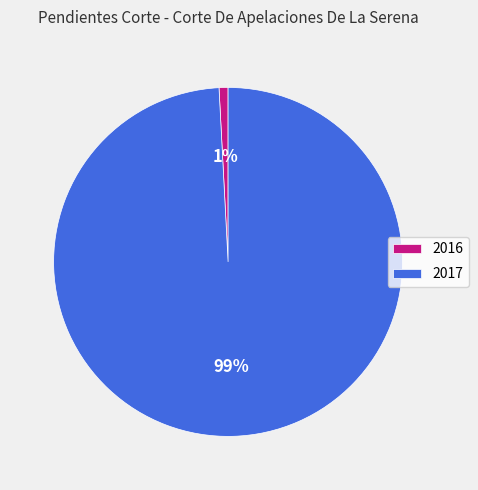

Which has a higher value, 2016 or 2017?

2017